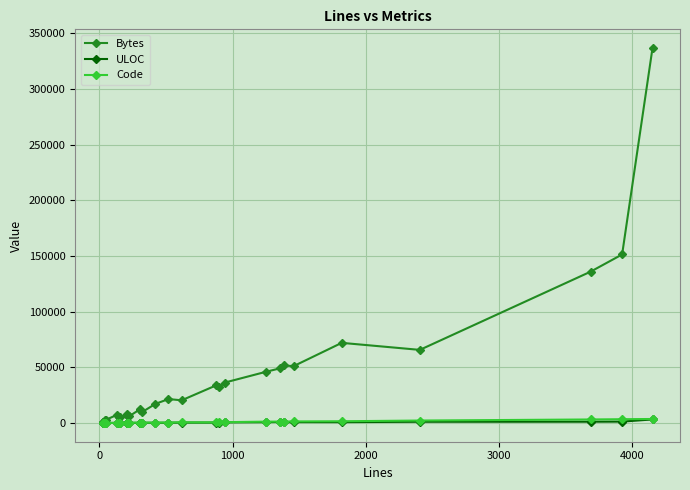

Which series has the largest total across all categories?

Bytes